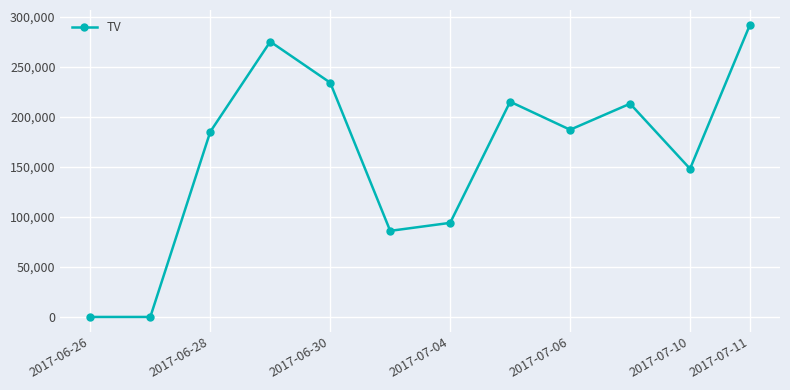

What is the greatest value displayed?

292000